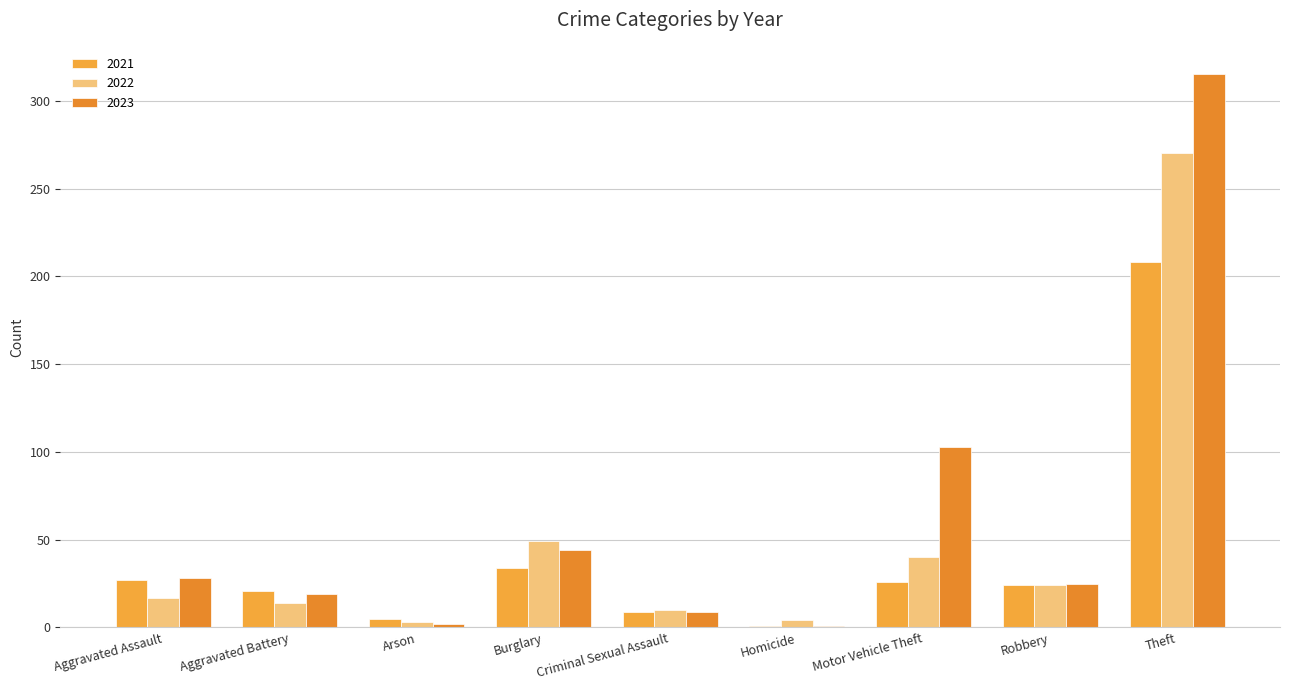

Is it true that 2023 equals 526 at Theft?

False